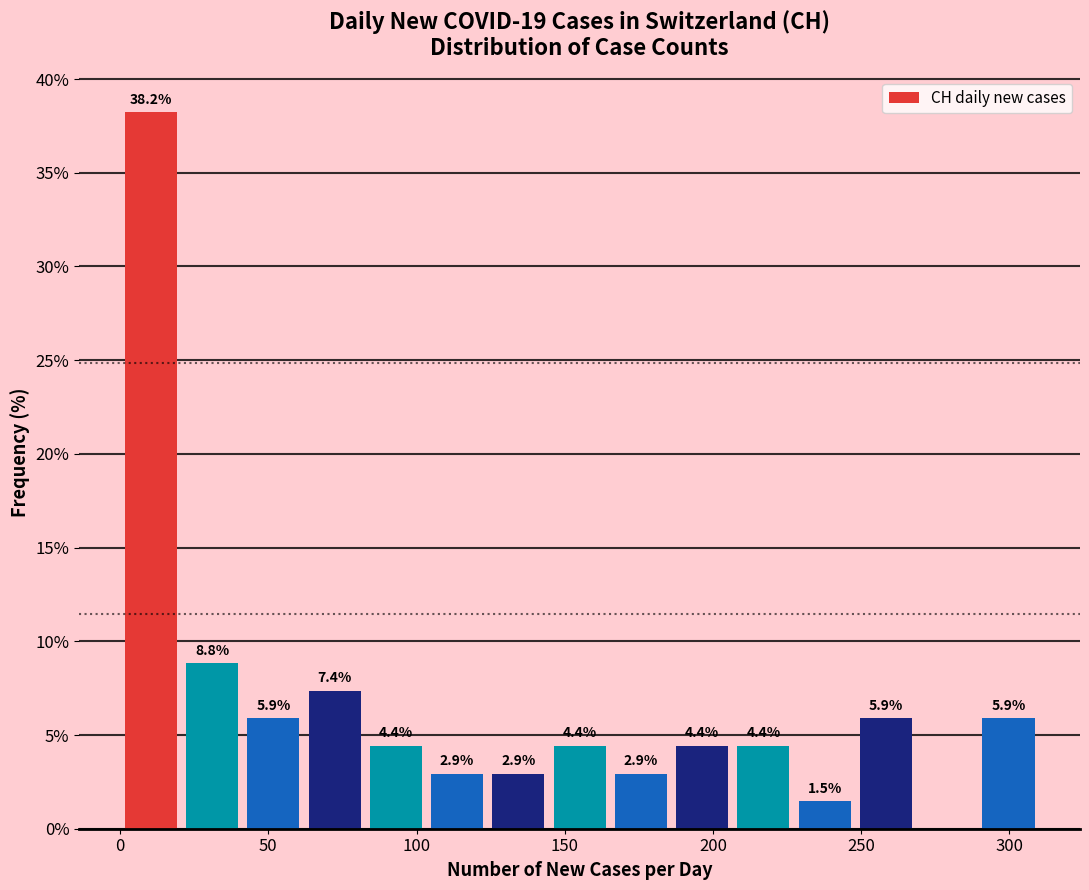

Which range on the x-axis has the tallest bar?

0 to 20